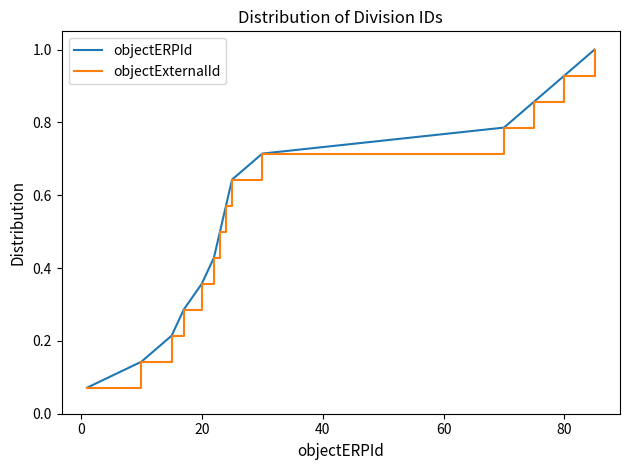

What is the greatest value displayed?

1.0